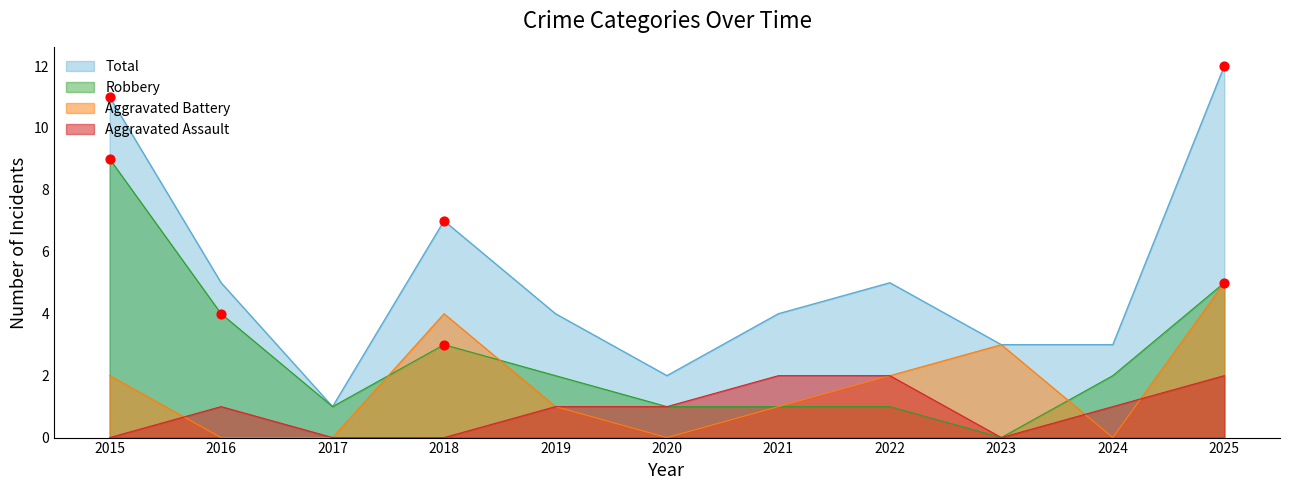

Is the value of Aggravated Assault at 2015 greater than the value of Aggravated Battery at 2021?

No